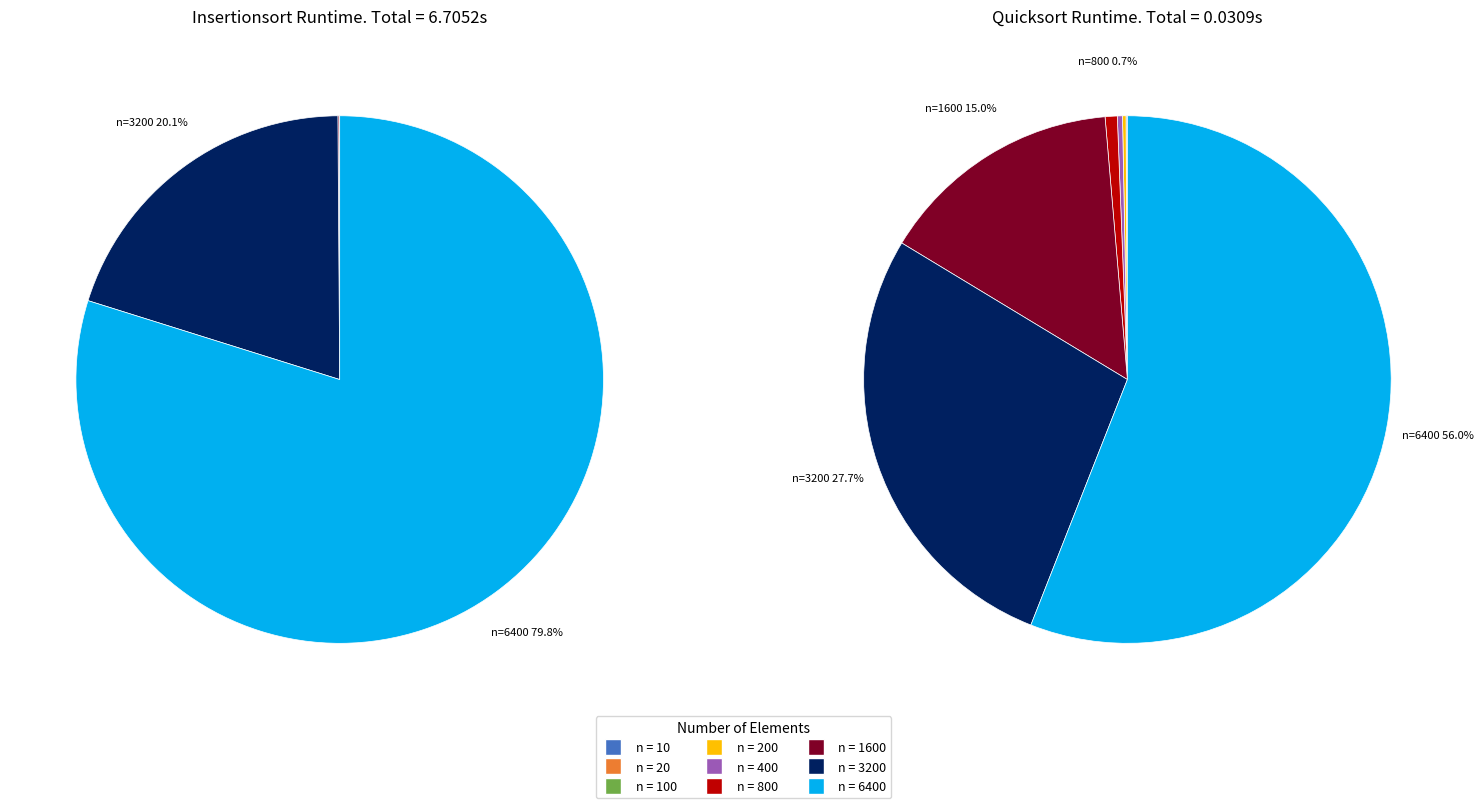

Rank the series by their average value, from highest to lowest.

values_insertion, values_quick